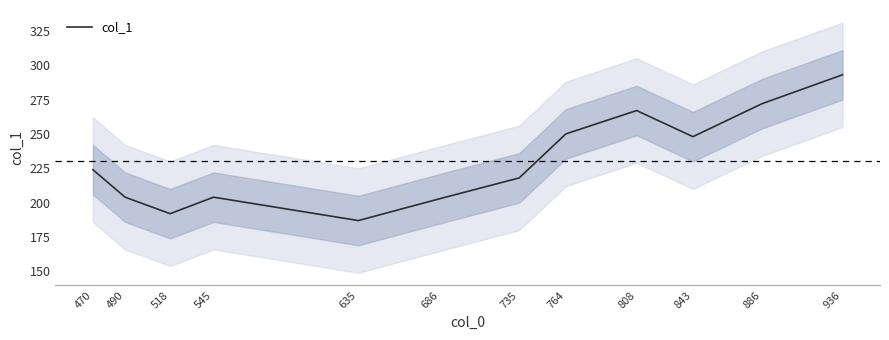

At which category does the data reach its first local peak?

545